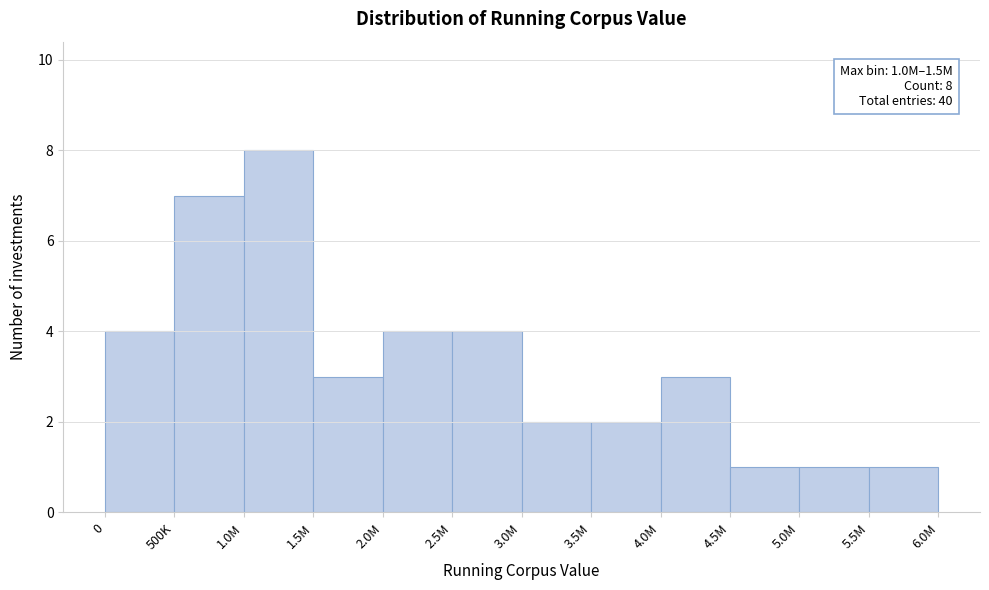

Reading left to right, extract all data points from this chart.

0=4	500K=7	1.0M=8	1.5M=3	2.0M=4	2.5M=4	3.0M=2	3.5M=2	4.0M=3	4.5M=1	5.0M=1	5.5M=1